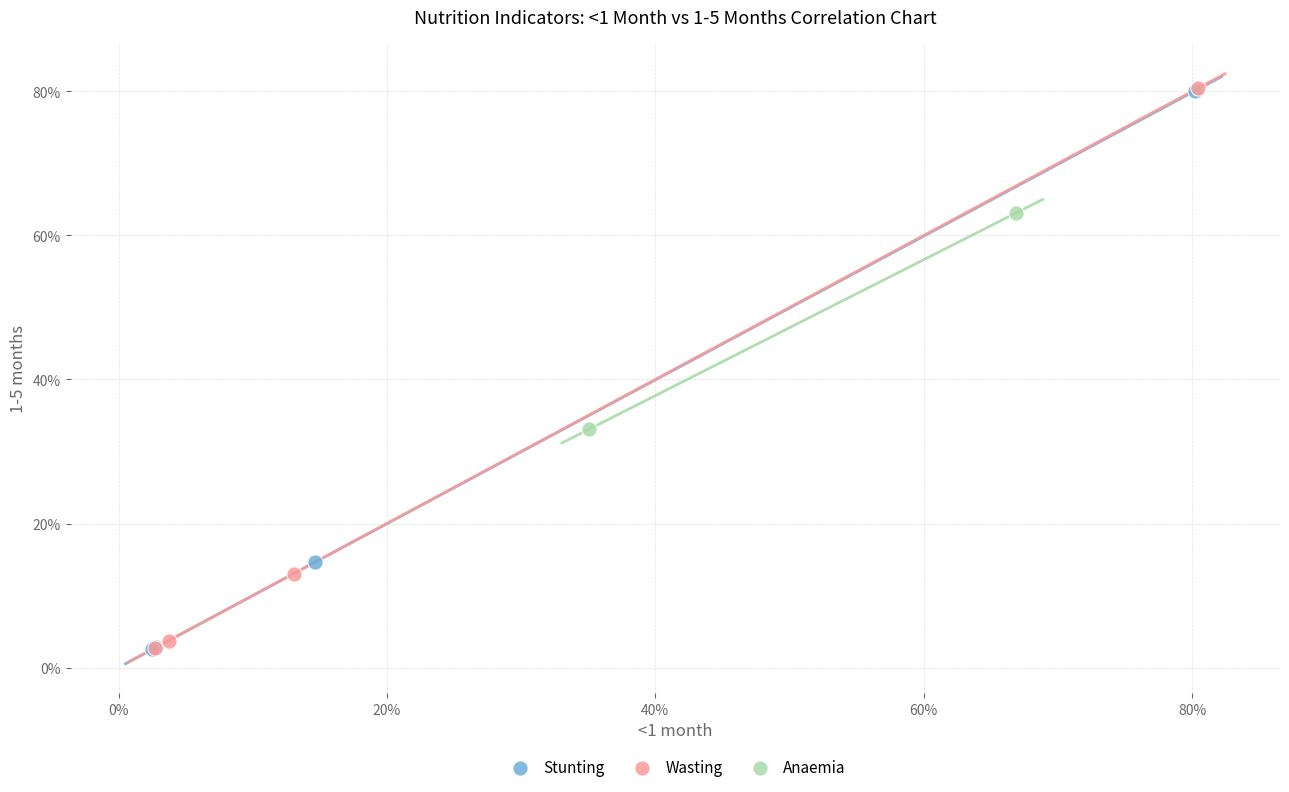

What are all the series names shown in the legend?

Stunting, Wasting, Anaemia